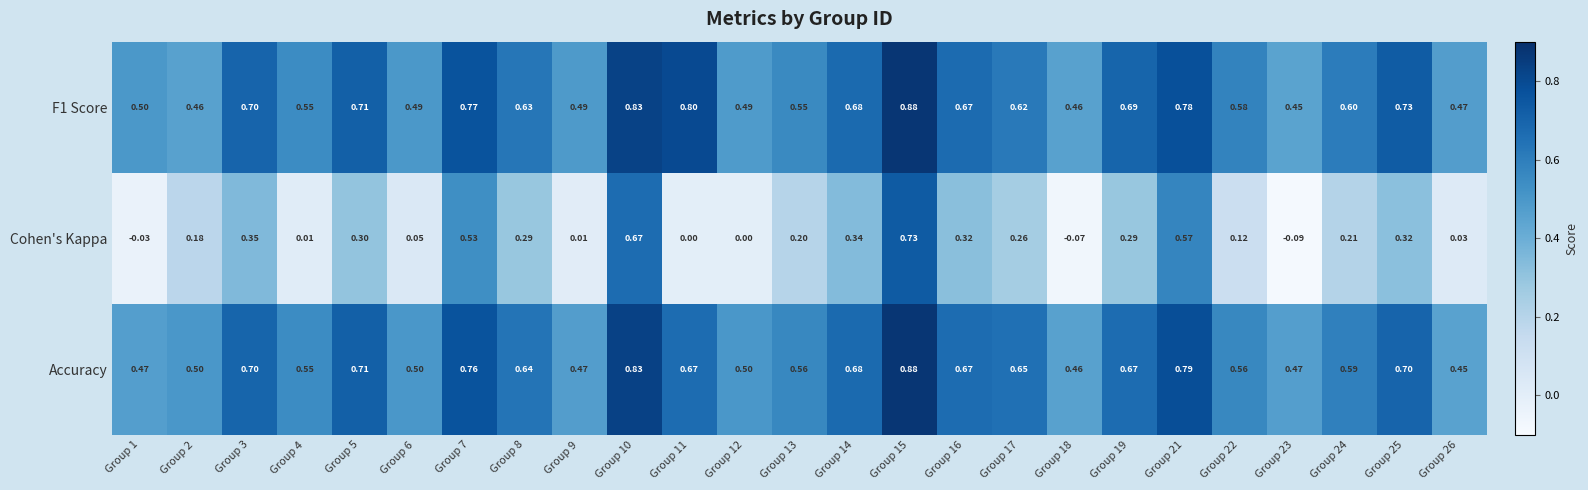

What is the total value across all series at Group 21?

2.1